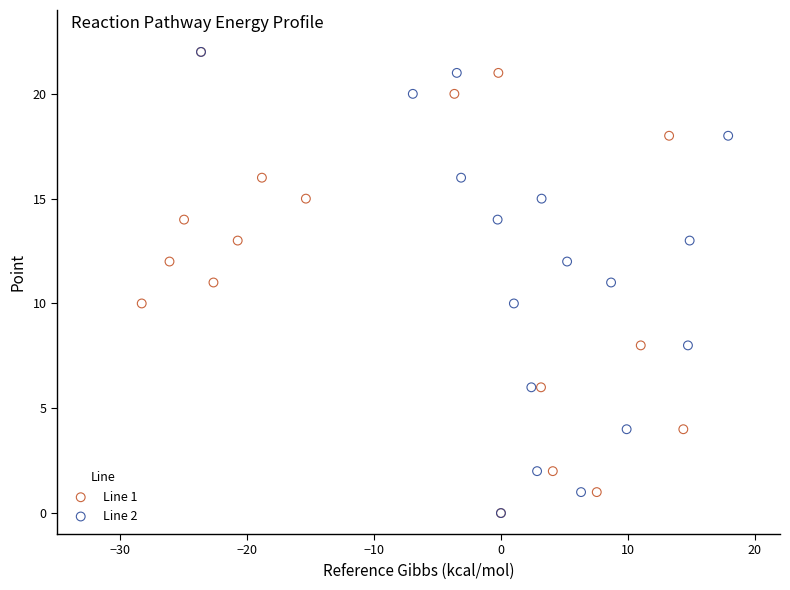

What are all the series names shown in the legend?

Line 1, Line 2